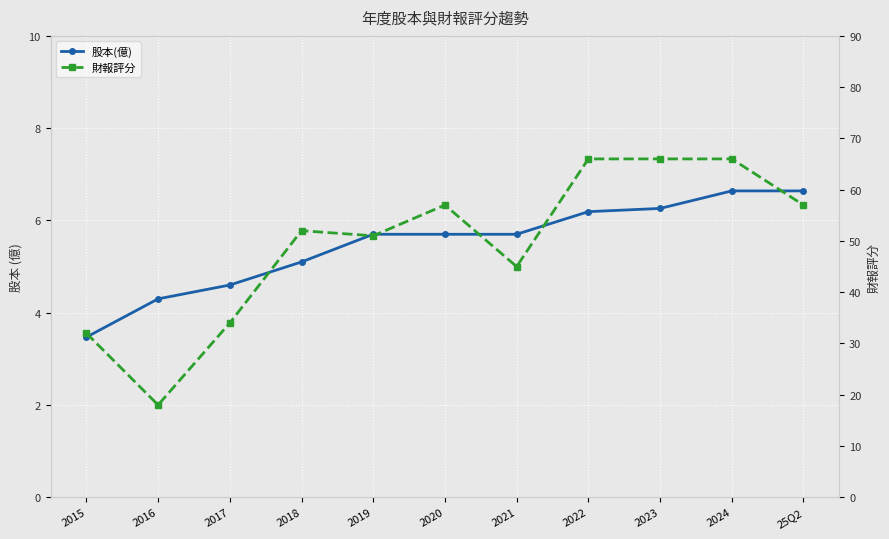

What is the sum of all 財報評分 values?

544.0